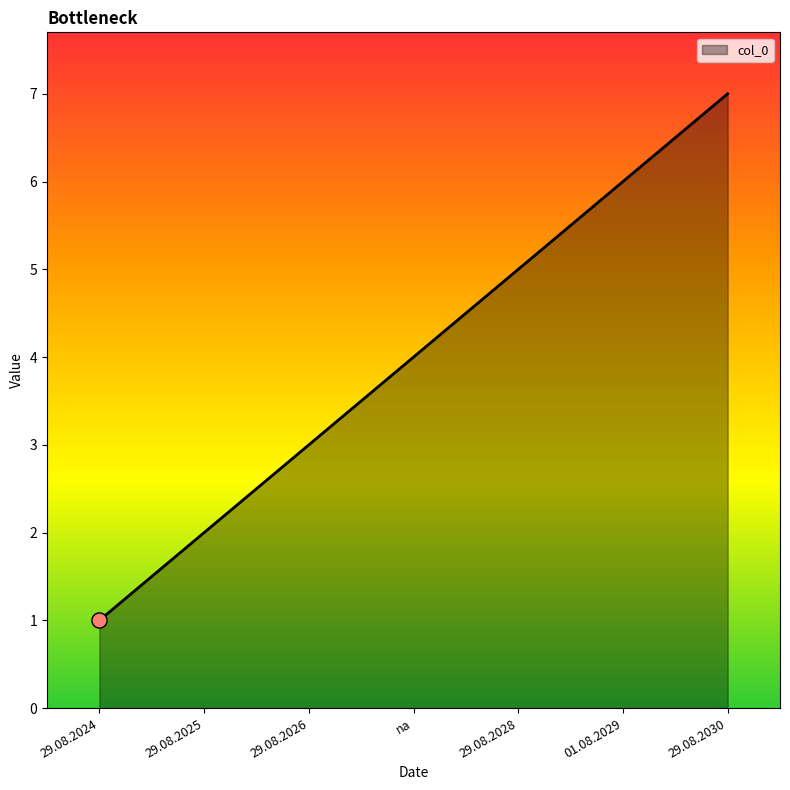

What is the ratio of the value at 01.08.2029 to the value at 29.08.2028?

1.2